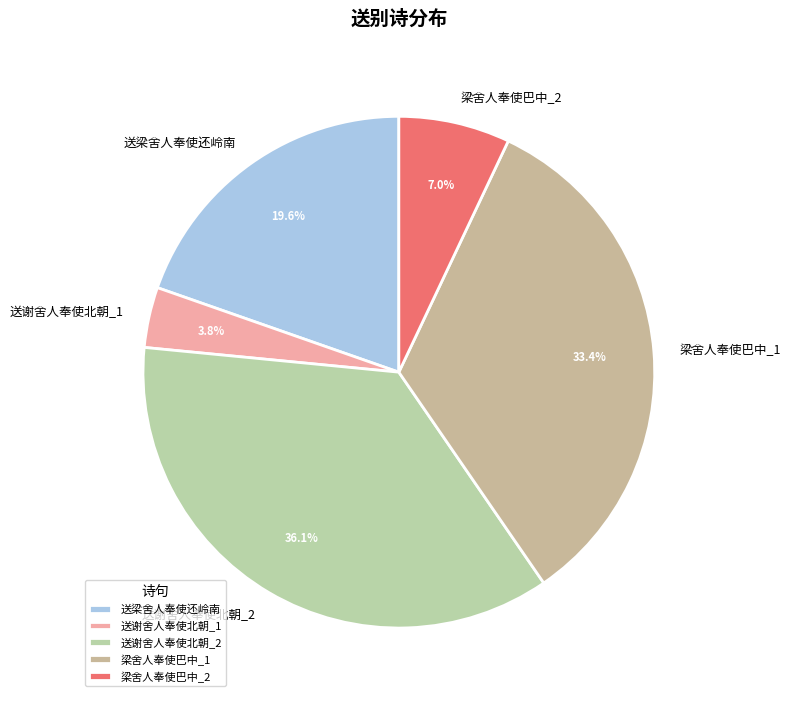

Between 梁舍人奉使巴中_1 and 送梁舍人奉使还岭南, which is larger?

梁舍人奉使巴中_1